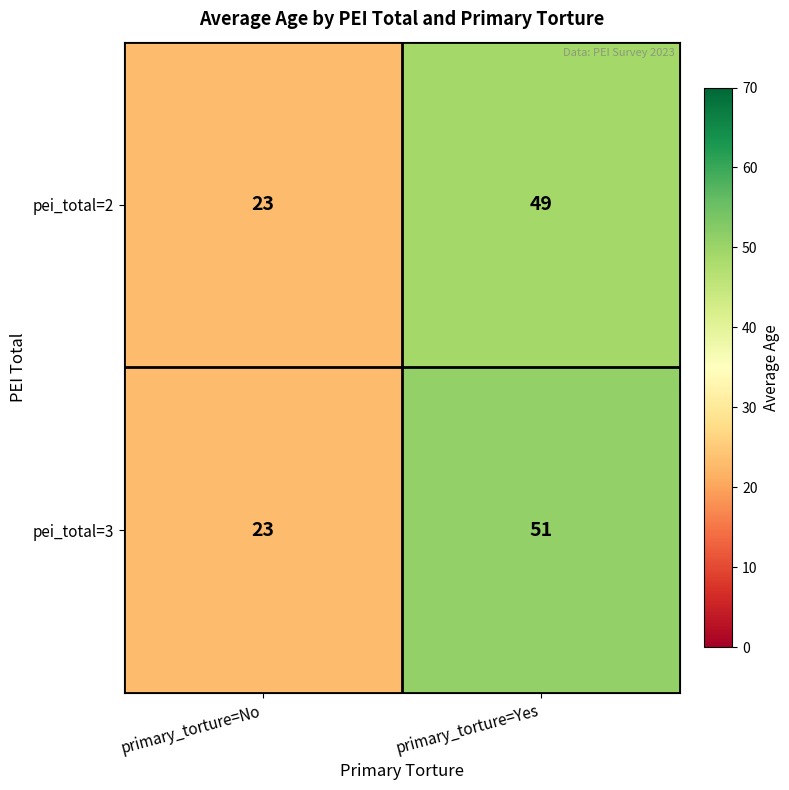

List the series in order of their overall mean, lowest first.

pei_total=2, pei_total=3